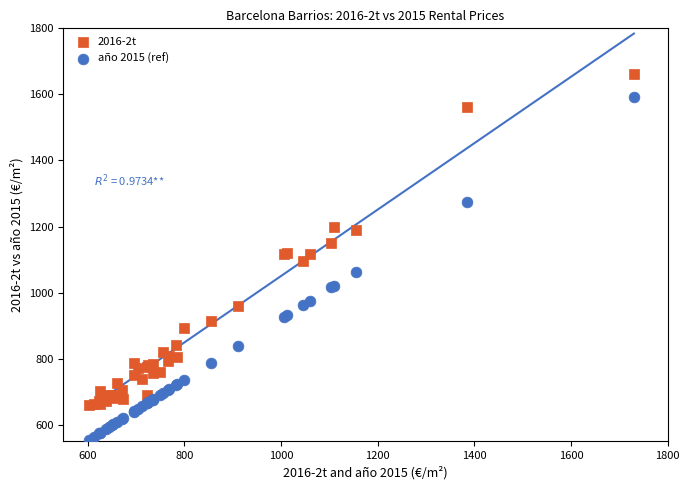

Which series reaches the maximum Y coordinate?

2016-2t